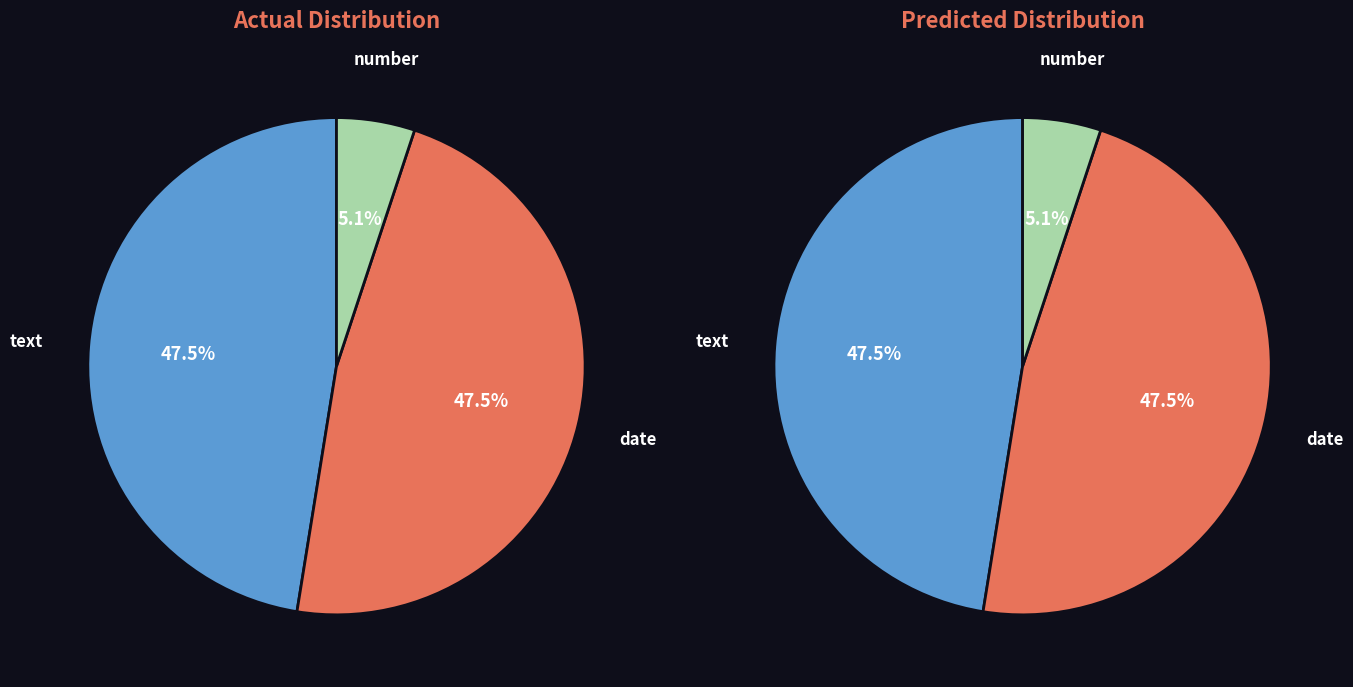

What percentage do date and text together represent?

94.9%